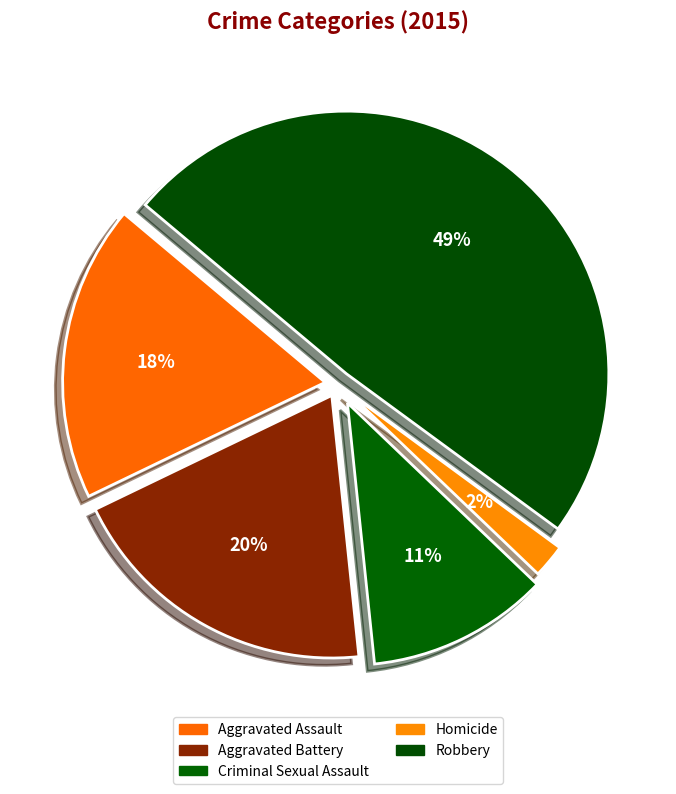

Rank the categories by value from highest to lowest.

Robbery, Aggravated Battery, Aggravated Assault, Criminal Sexual Assault, Homicide